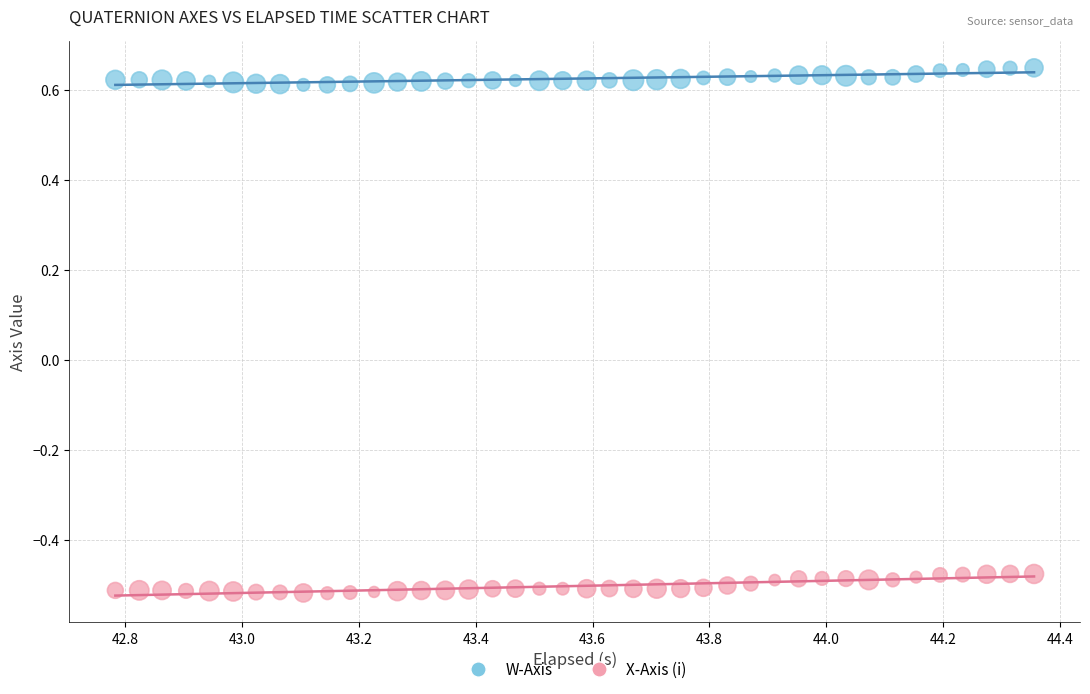

Which series contains the lowest Y value?

X-Axis (i)